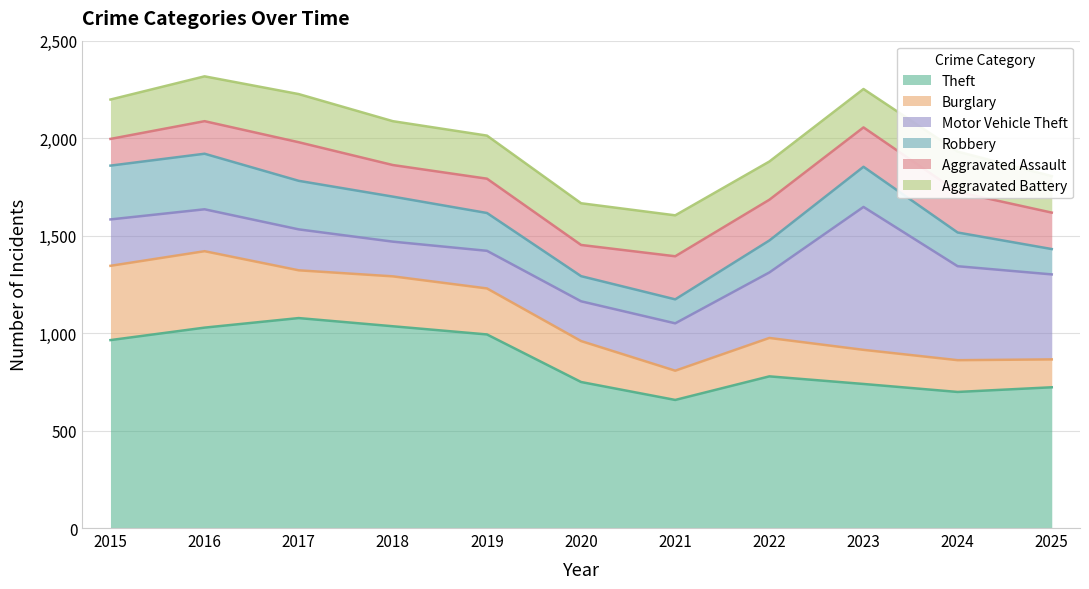

Which series ends up on top after the final intersection of Aggravated Battery and Aggravated Assault?

Aggravated Assault